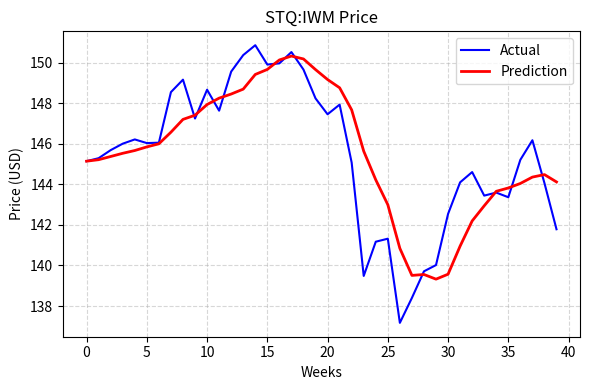

True or false: Actual and Prediction cross at least once.

True